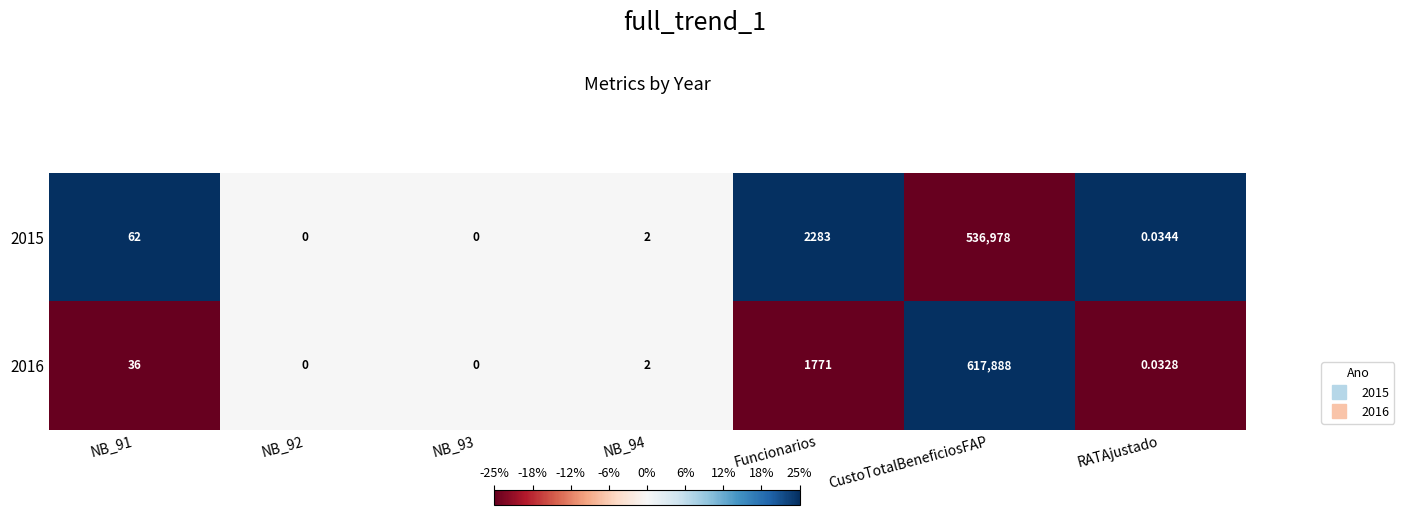

List the series in order of their peak value, highest first.

2016, 2015